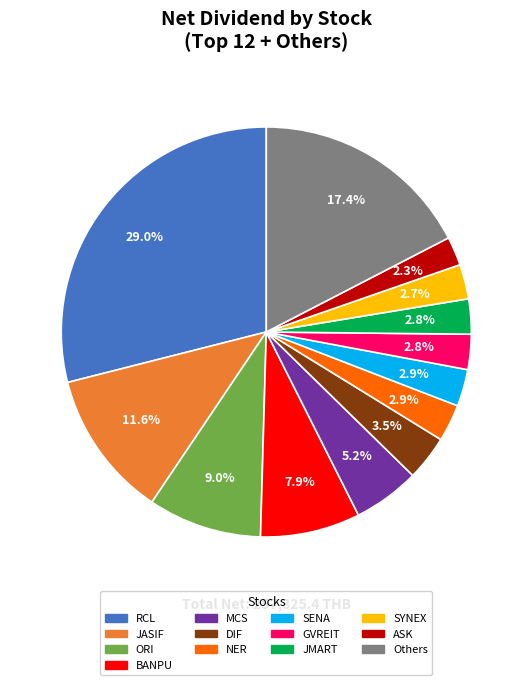

Does any single category account for the majority?

No